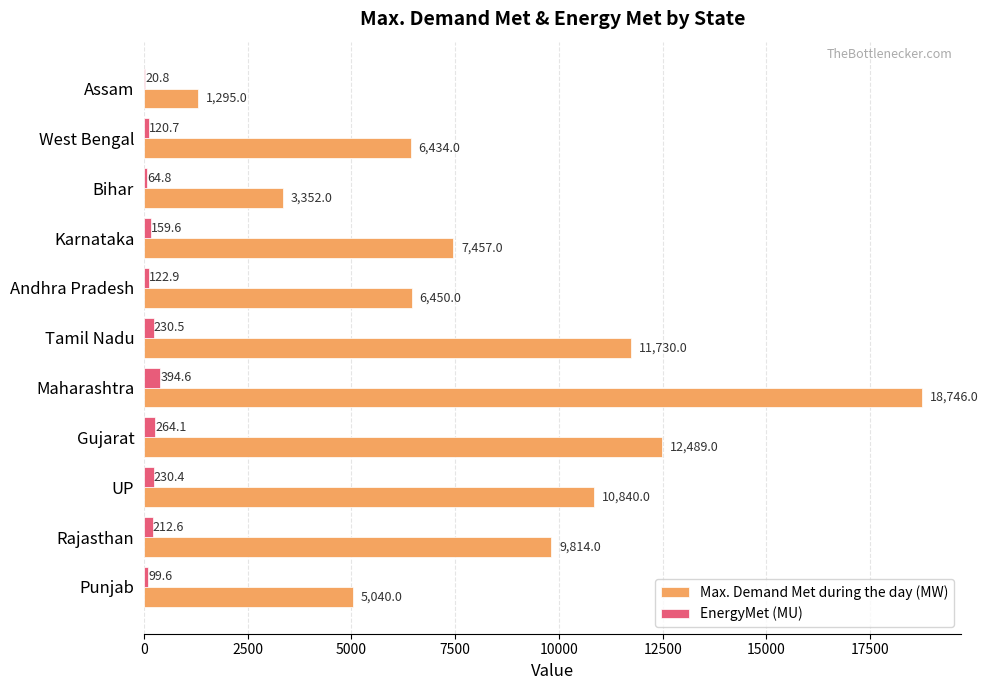

At which label does EnergyMet (MU) reach its peak?

Maharashtra